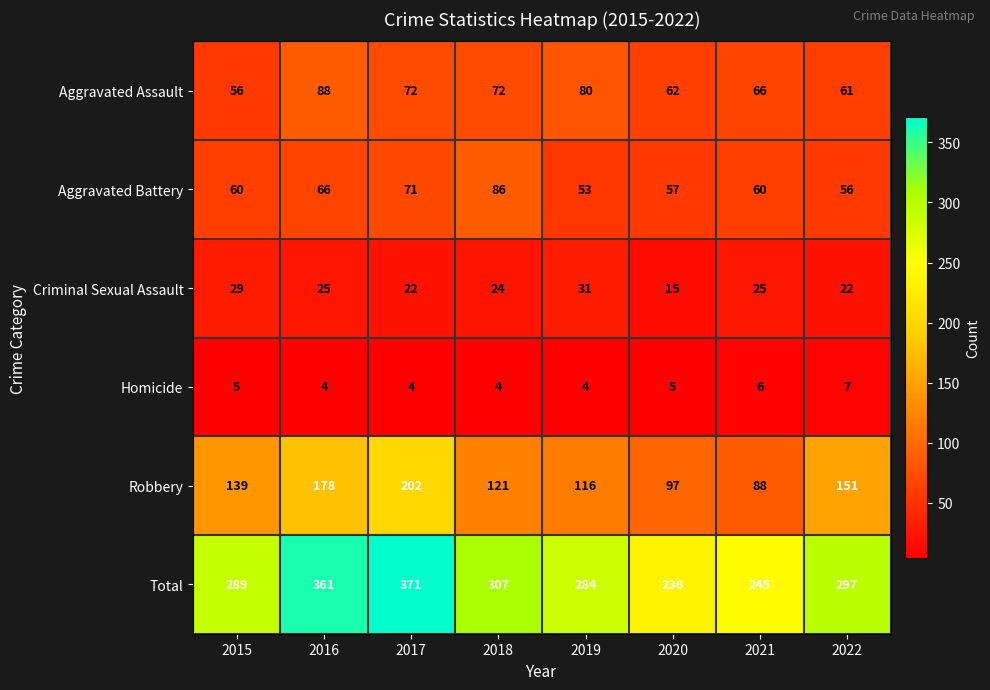

What is the minimum value for Aggravated Battery?

53